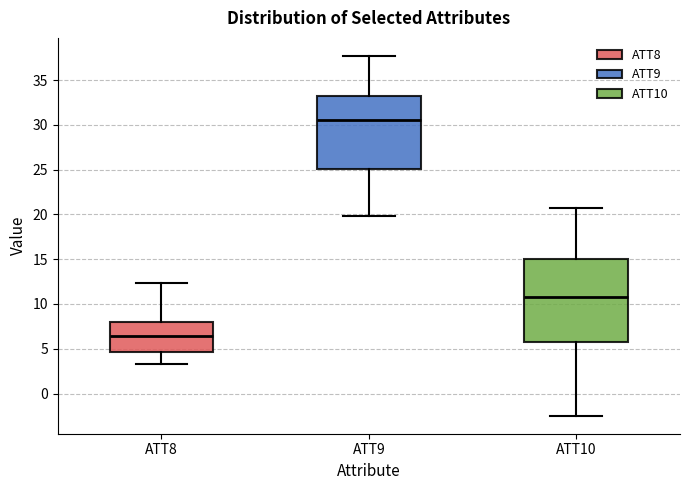

Reading left to right, transcribe this box plot: for each box, give where its median line is, the range the box spans, and where its two whiskers end, as read against the y-axis. The values are not printed on the chart, so give them approximately, as read against the axis.

ATT8: median 6.5, box 4.5 to 8.0, whiskers 3.5 to 12.5
ATT9: median 30.5, box 25.0 to 33.0, whiskers 20.0 to 37.5
ATT10: median 10.5, box 5.5 to 15.0, whiskers -2.5 to 20.5